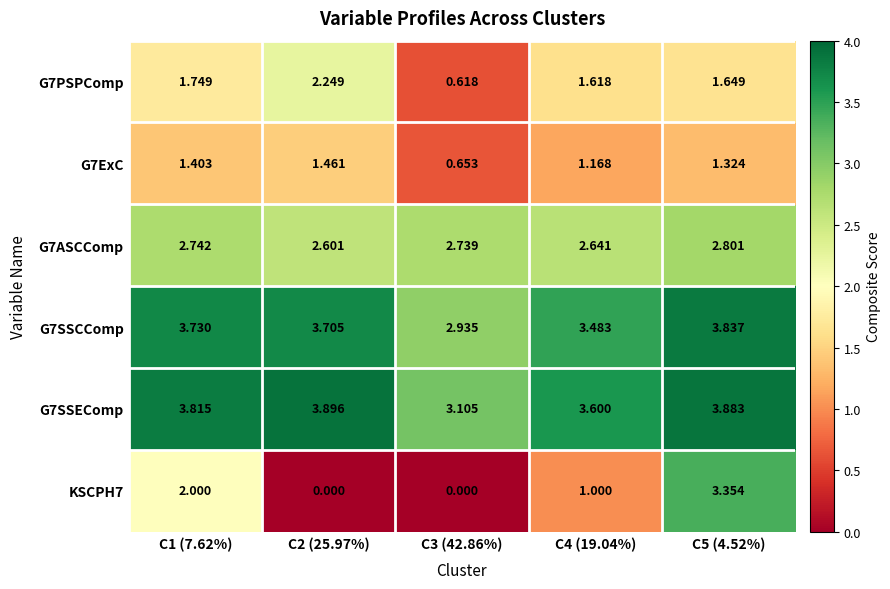

How many series are shown in this chart?

6